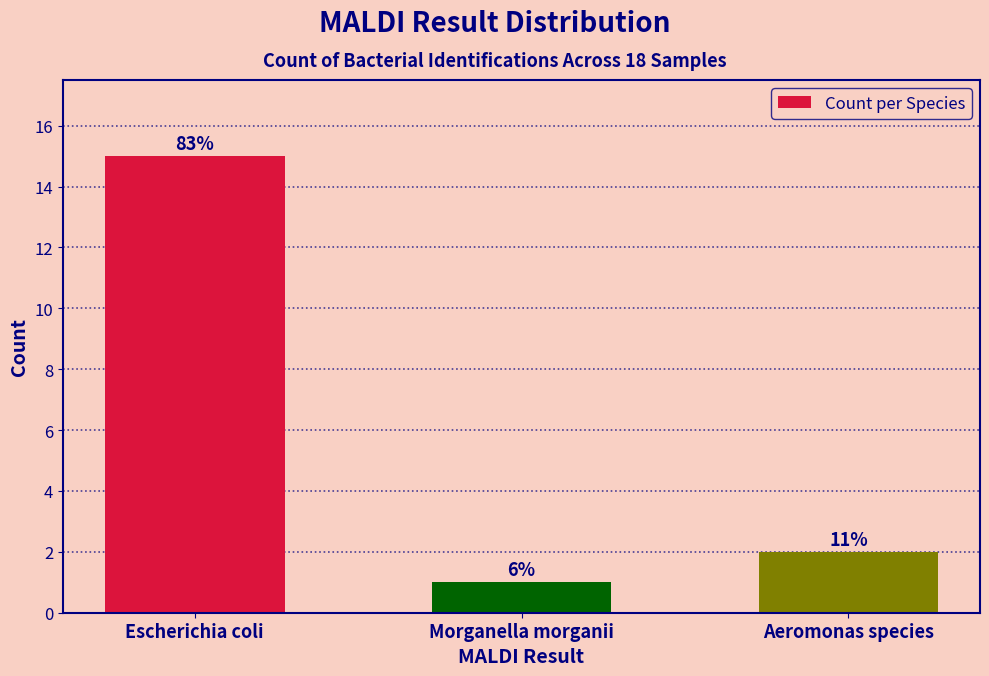

How many bars are there in total?

3